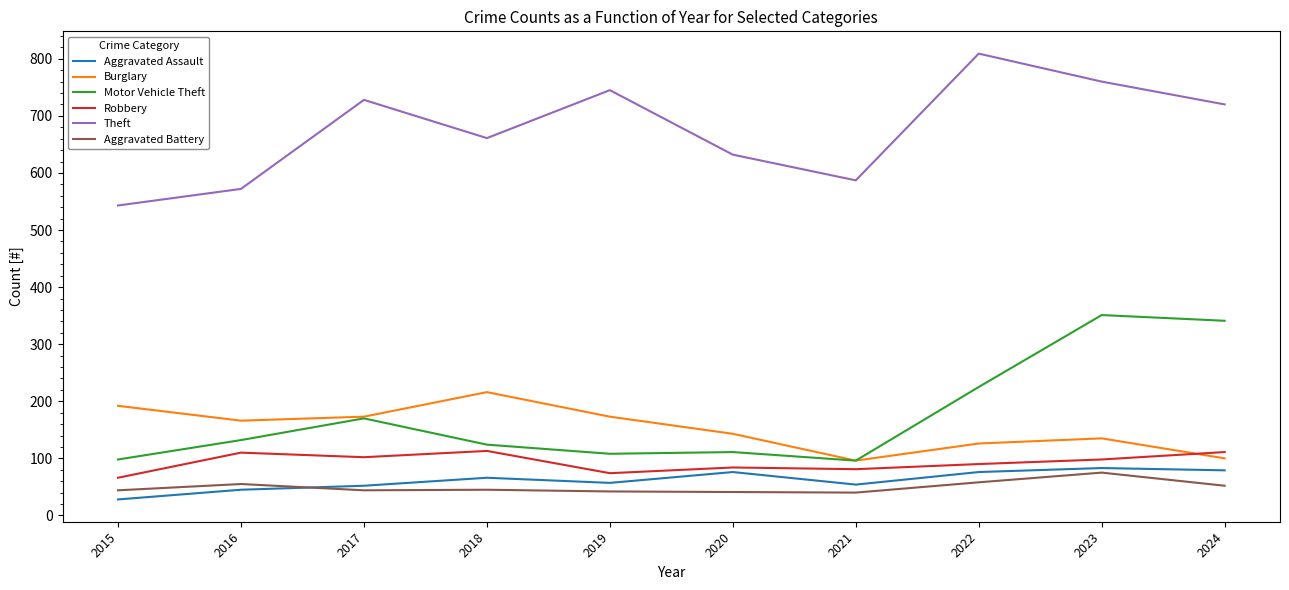

What is the difference between the second highest and second lowest values in the Motor Vehicle Theft series?

243